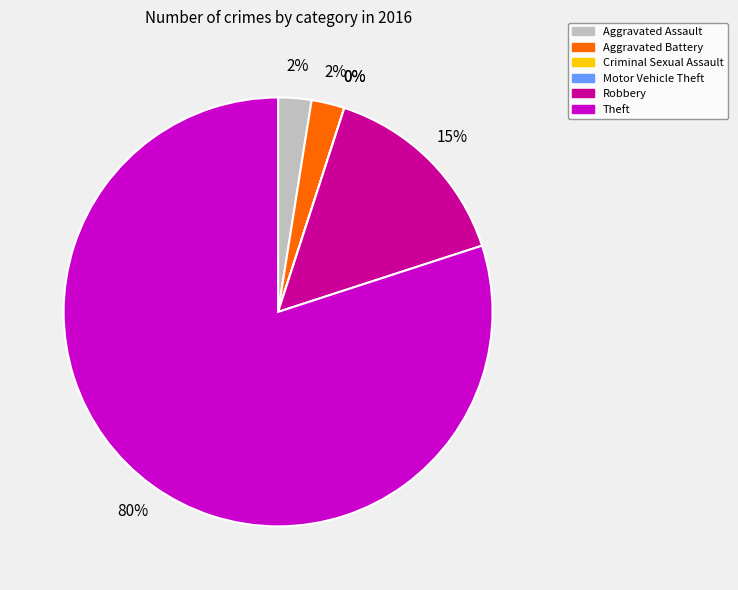

Which slice is the smallest?

Criminal Sexual Assault